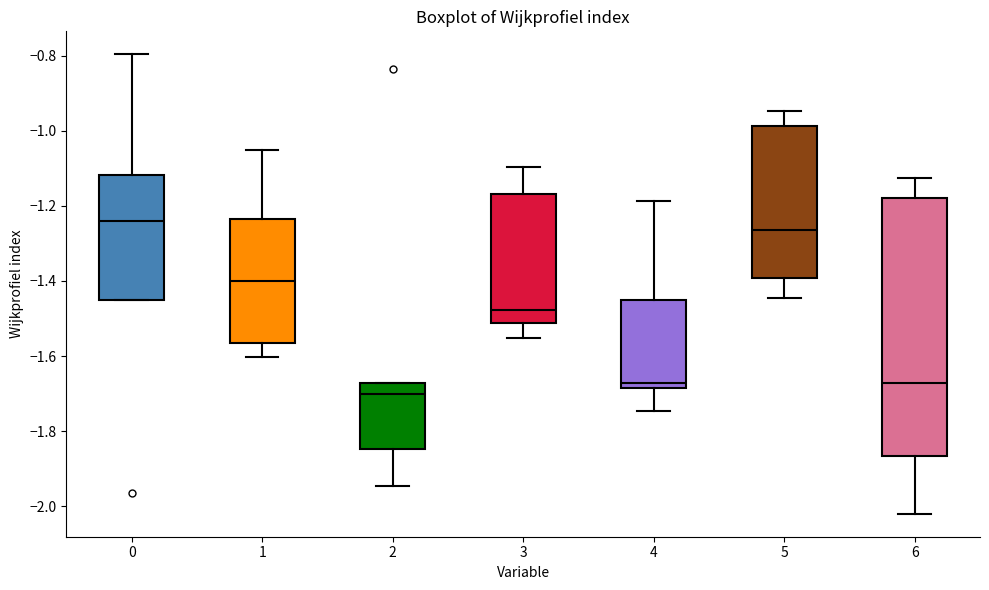

Which box's median line is the highest?

0